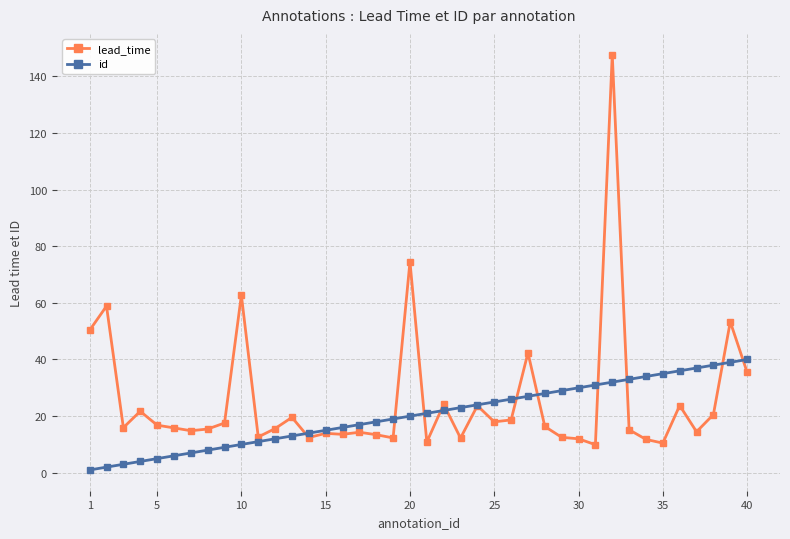

Does the chart display data point markers on the line(s)?

Yes